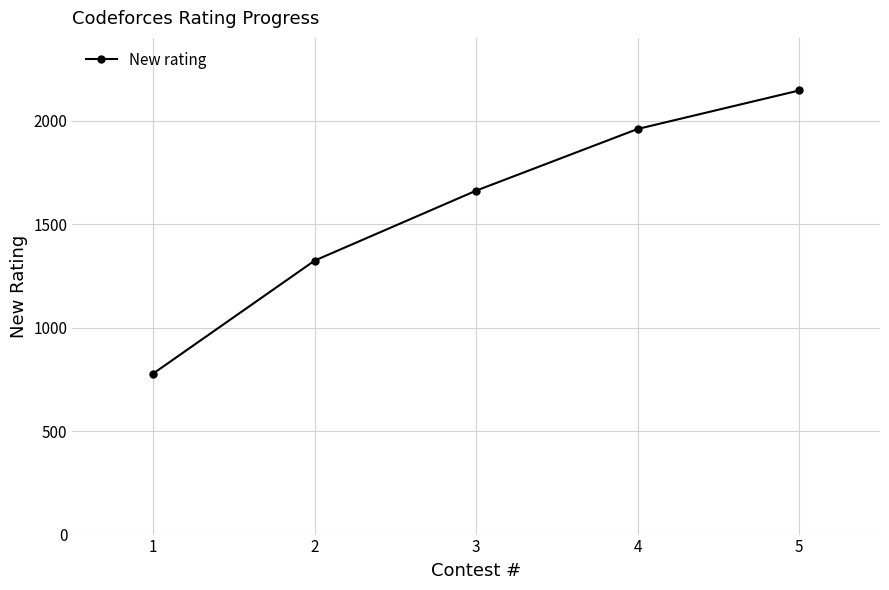

What is the value of the 3rd point from the left?

1662